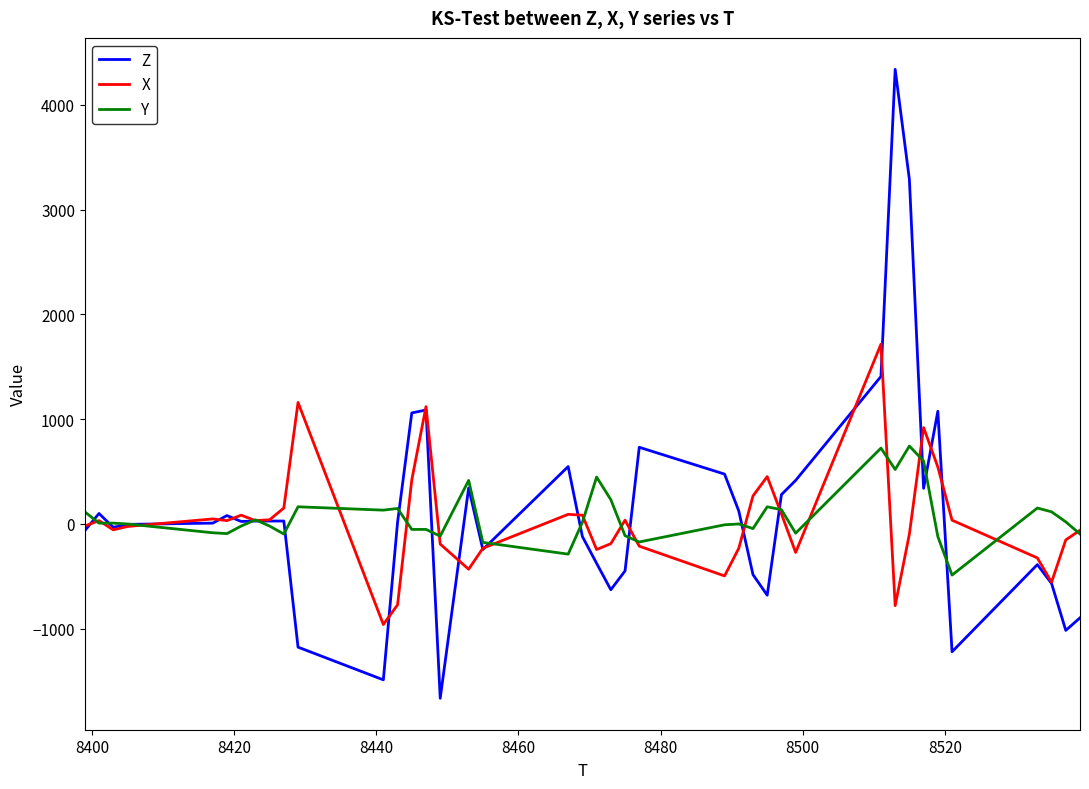

Rank the series by their maximum value, from highest to lowest.

Z, X, Y